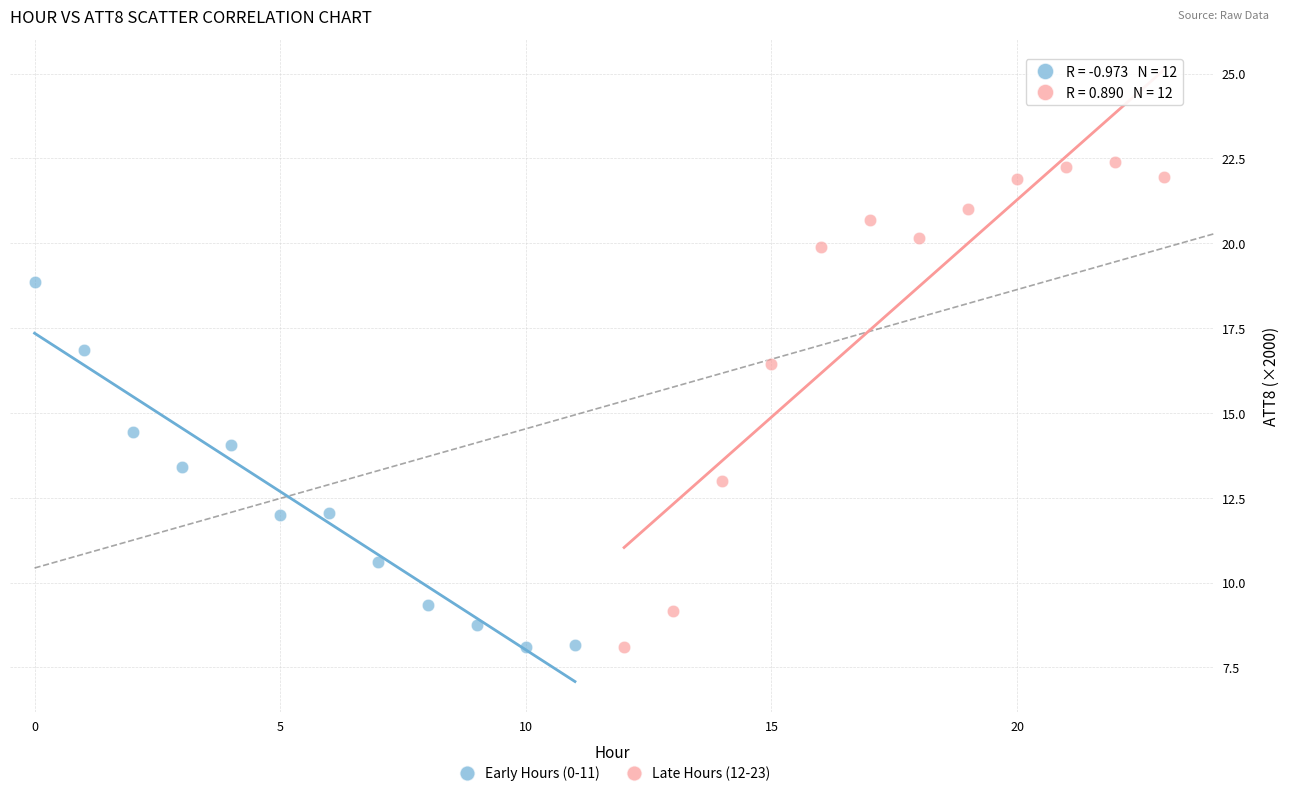

Which series contains the highest Y value?

Late Hours (12-23)